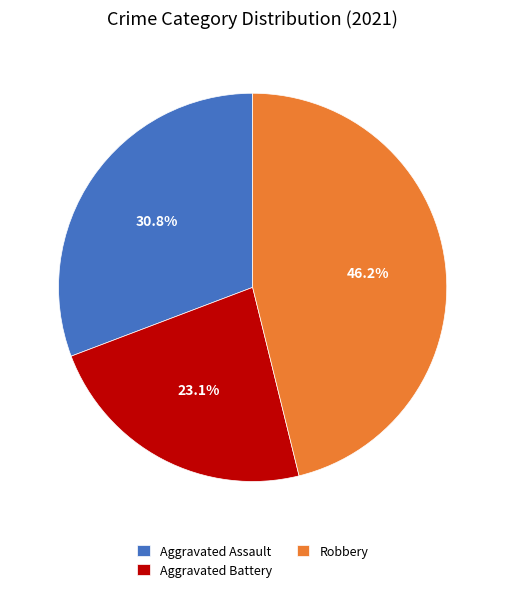

Rank the categories by value from highest to lowest.

Robbery, Aggravated Assault, Aggravated Battery